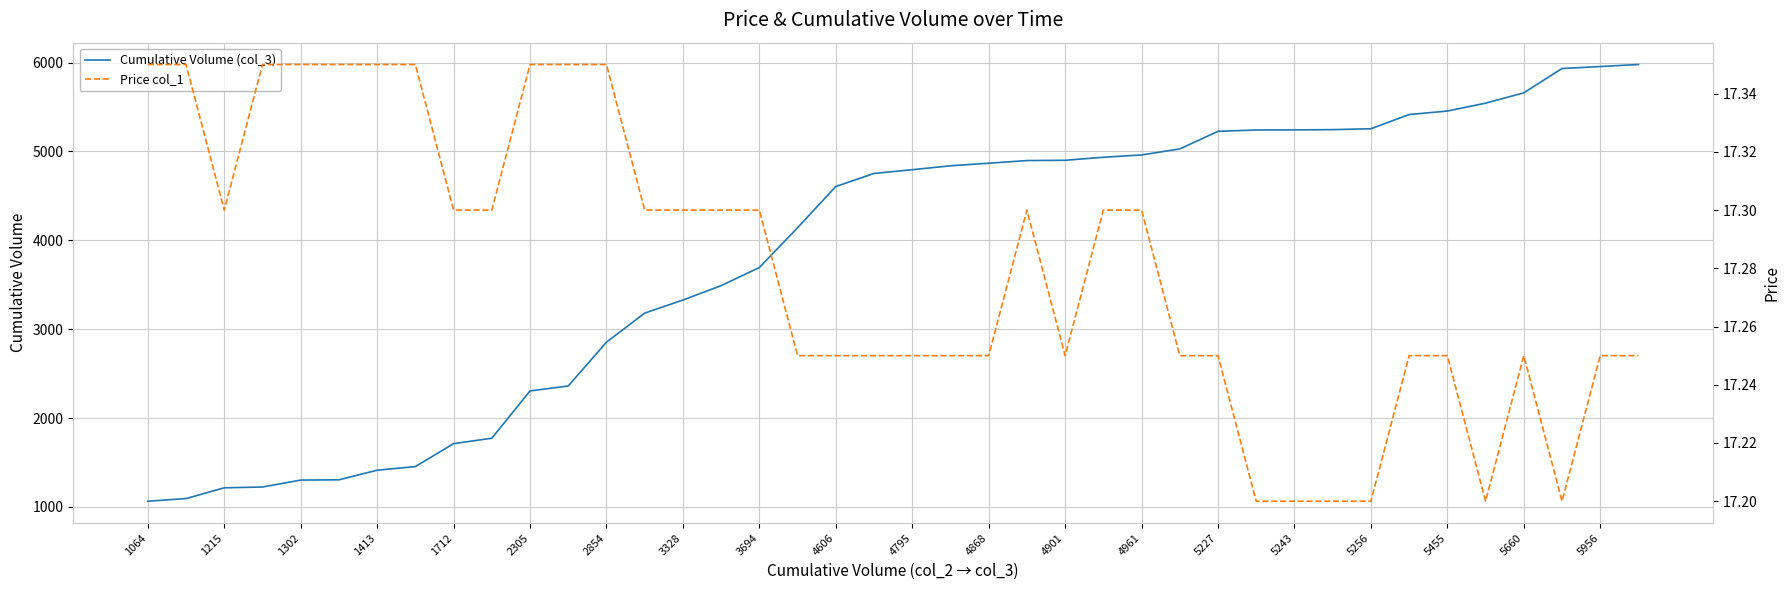

Count the Price col_1 values in the range 17 to 18.

40